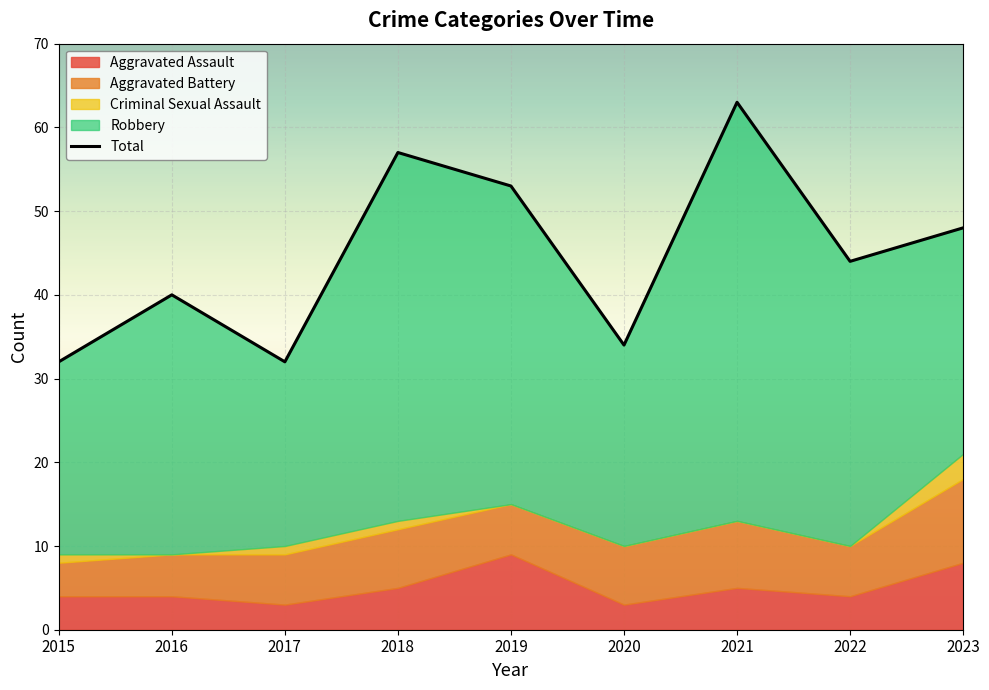

What is the ratio of the value at 2021 to the value at 2019?

1.2